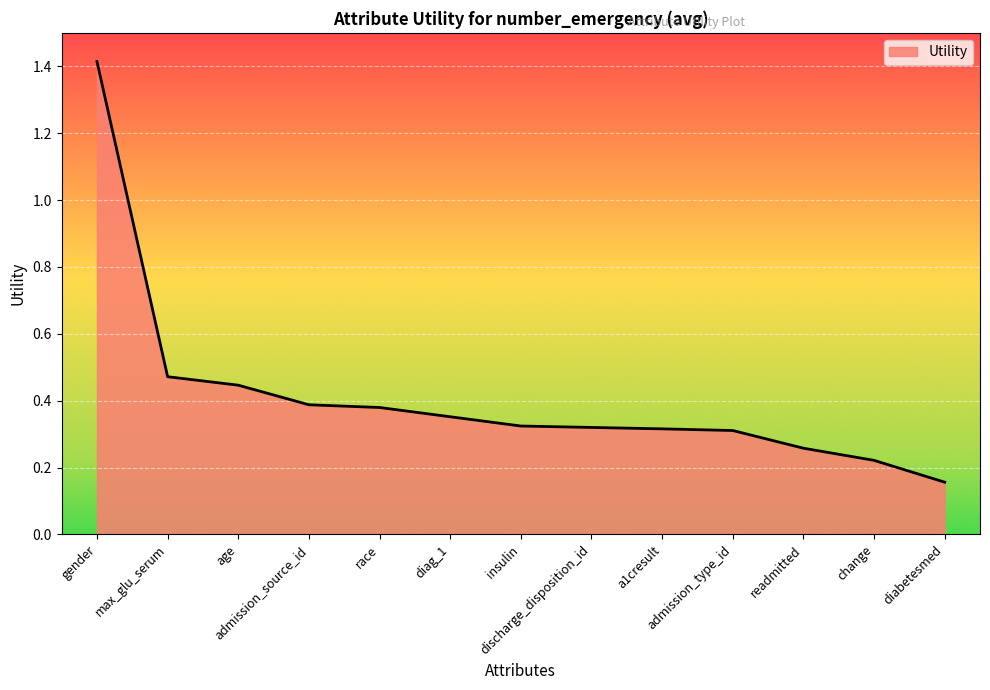

How many lines are shown in the chart?

1